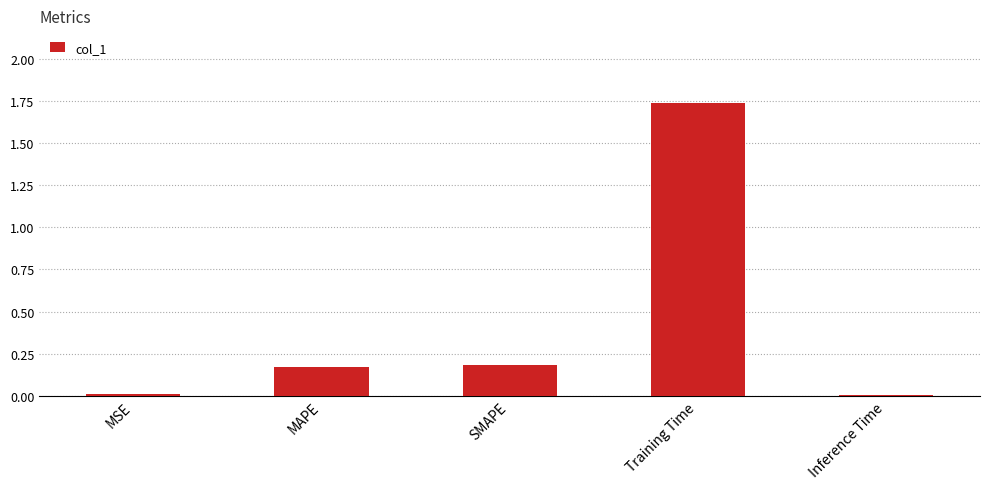

Which has a higher value, Training Time or SMAPE?

Training Time